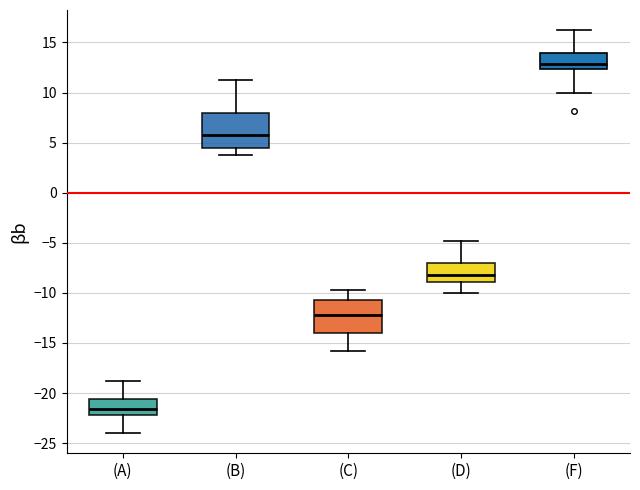

Reading left to right, read every box against the y-axis: the position of its median line, the range the box covers, and the ends of its whiskers. The values are not printed on the chart, so give them approximately, as read against the axis.

(A): median -21.5, box -22.0 to -20.5, whiskers -24.0 to -19.0
(B): median 6.0, box 4.5 to 8.0, whiskers 4.0 to 11.0
(C): median -12.0, box -14.0 to -10.5, whiskers -16.0 to -10.0
(D): median -8.0, box -9.0 to -7.0, whiskers -10.0 to -5.0
(F): median 13.0, box 12.5 to 14.0, whiskers 10.0 to 16.0